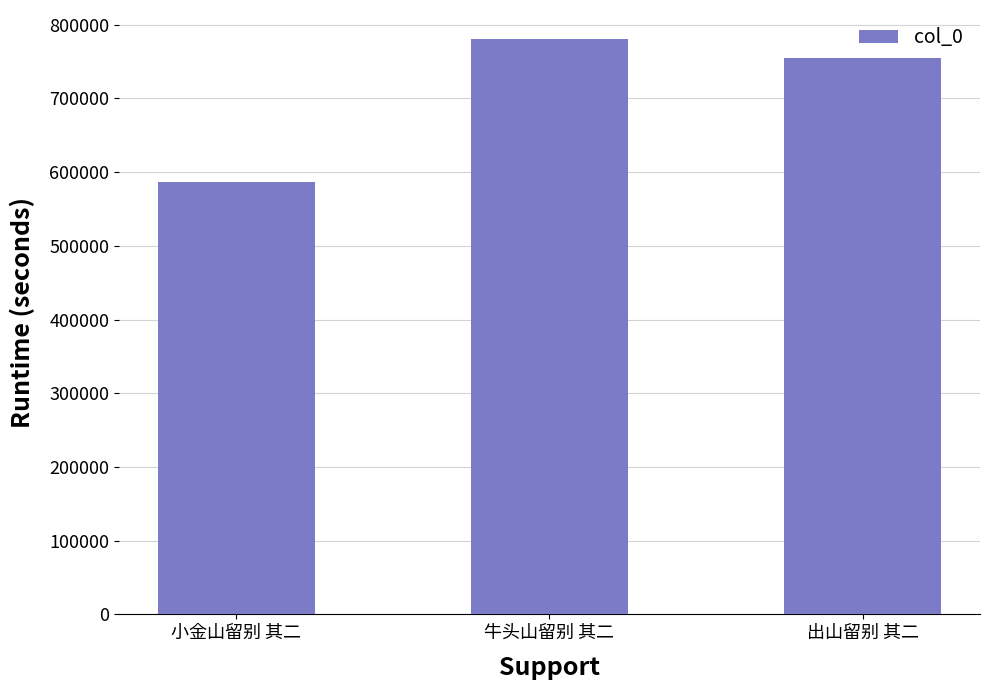

The value at 小金山留别 其二 is 586112. True or false?

True